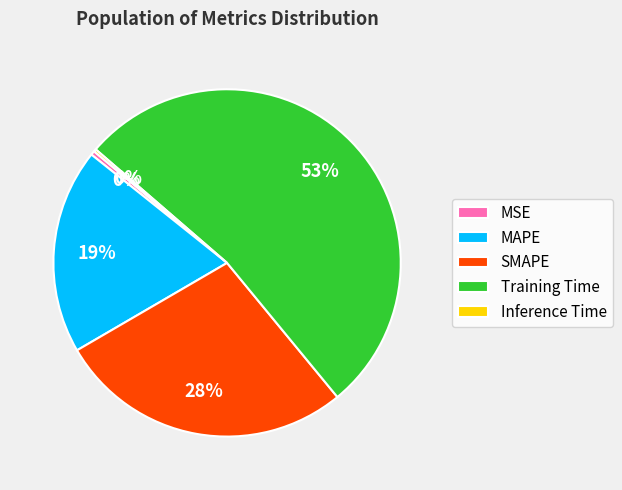

Which slice is the largest?

Training Time